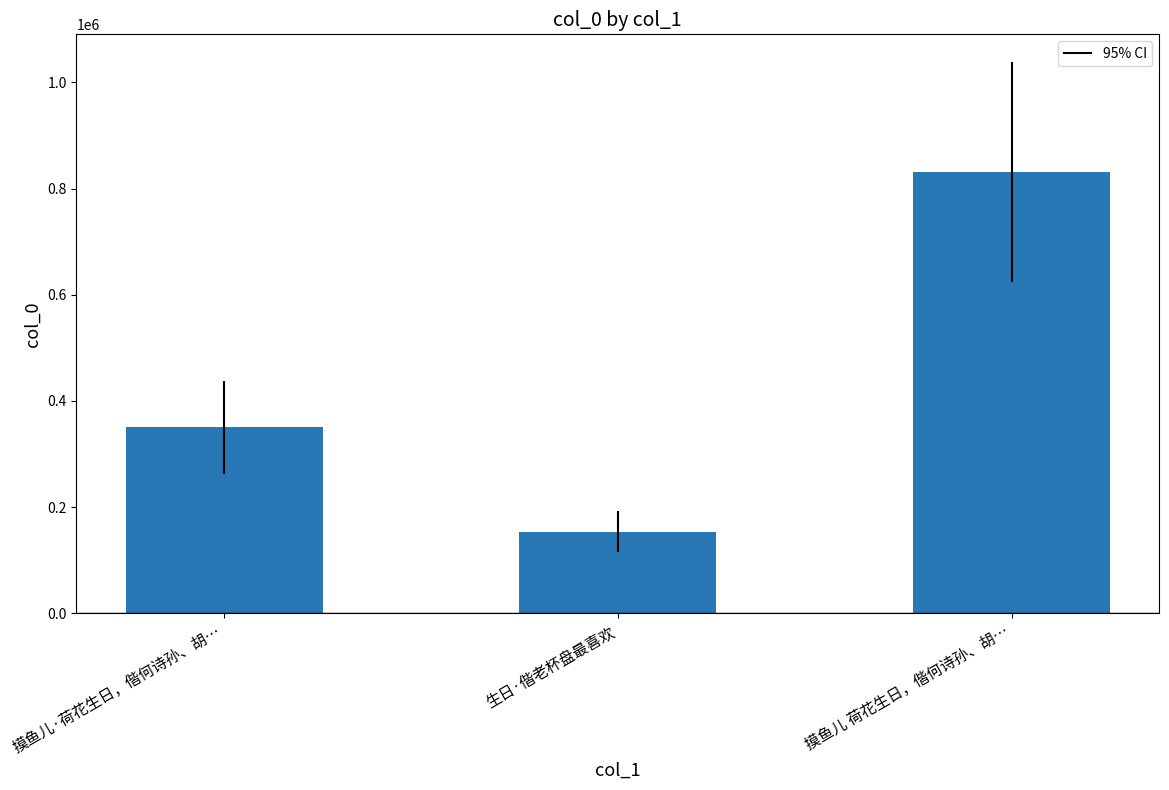

What is the value of the 1st bar from the left?

350347